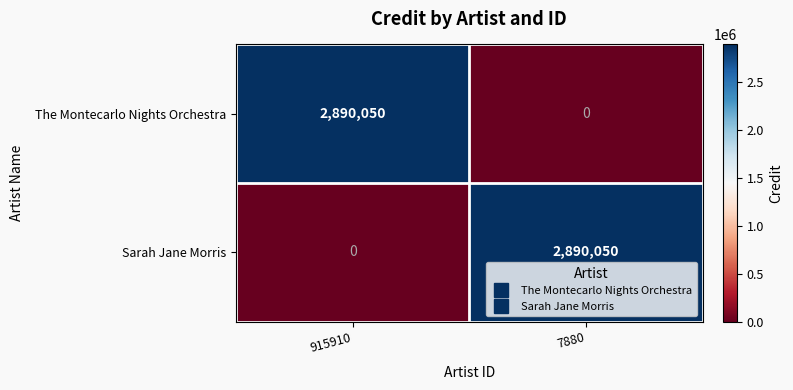

What is the difference between the Sarah Jane Morris values at 7880 and 915910?

2890050